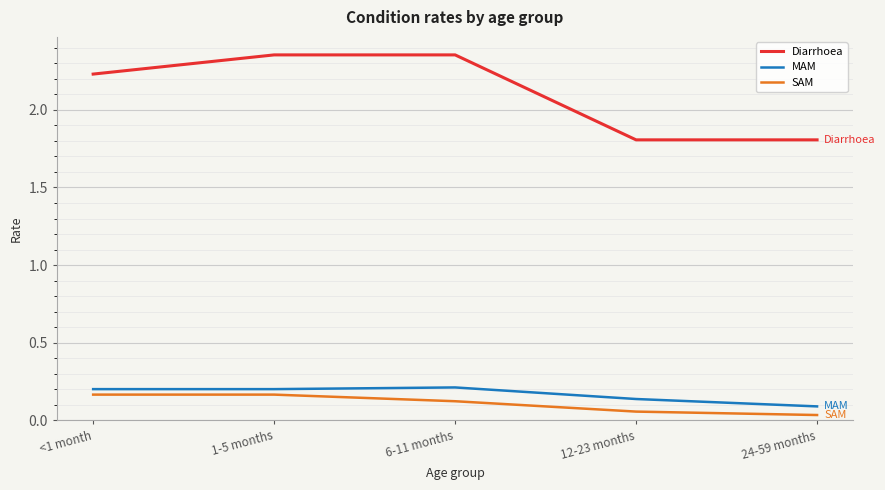

Which series changed the most between <1 month and 6-11 months?

Diarrhoea